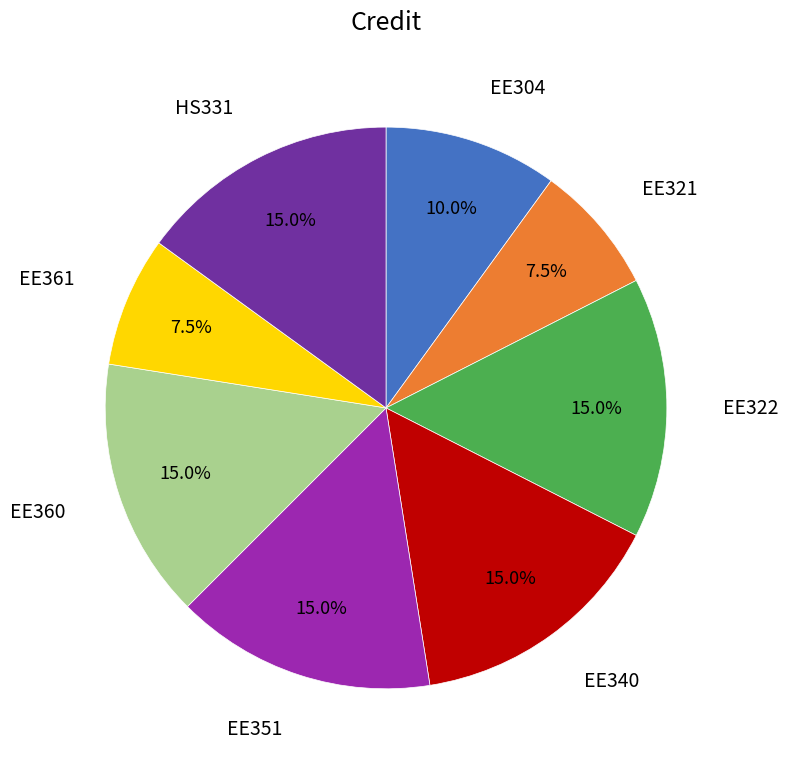

Does any single category account for the majority?

No